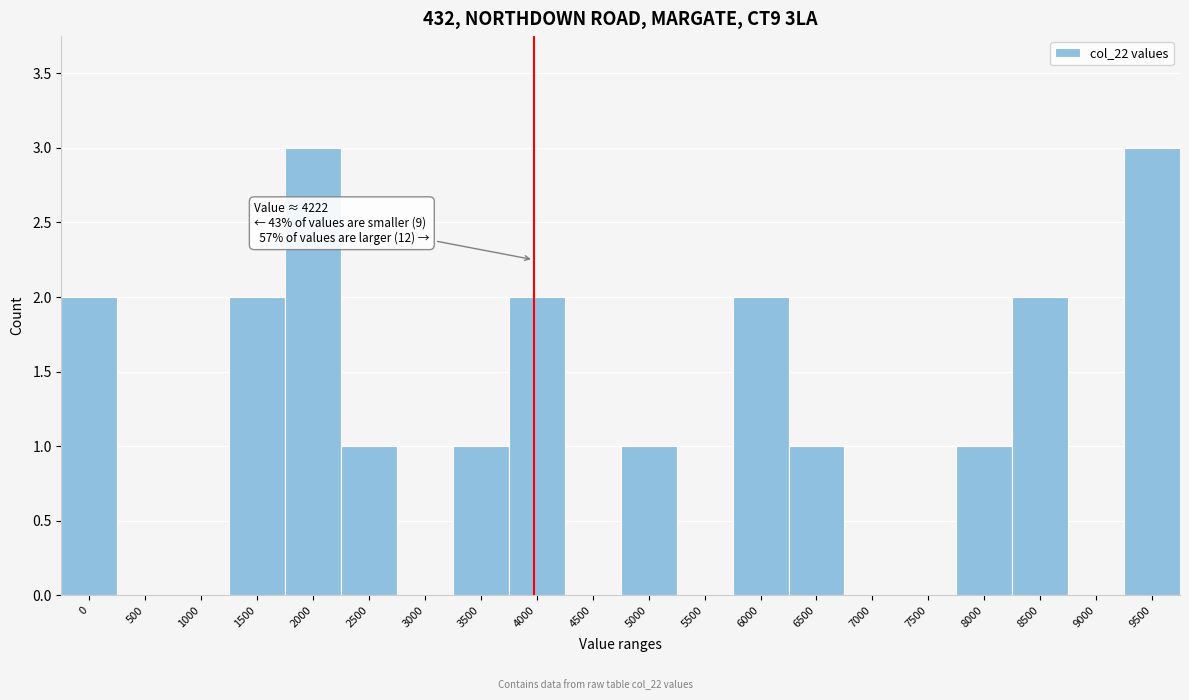

Reading left to right, what are all the values shown in this chart?

0=2	500=0	1000=0	1500=2	2000=3	2500=1	3000=0	3500=1	4000=2	4500=0	5000=1	5500=0	6000=2	6500=1	7000=0	7500=0	8000=1	8500=2	9000=0	9500=3